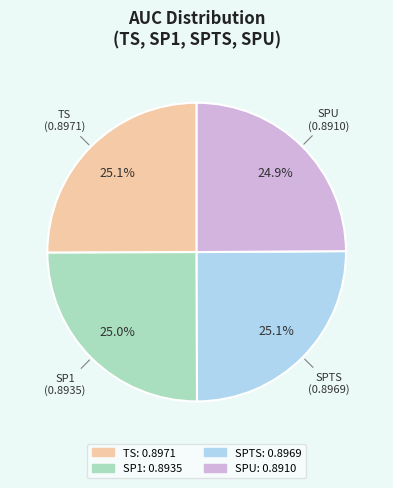

Is SPU the majority of the pie?

No